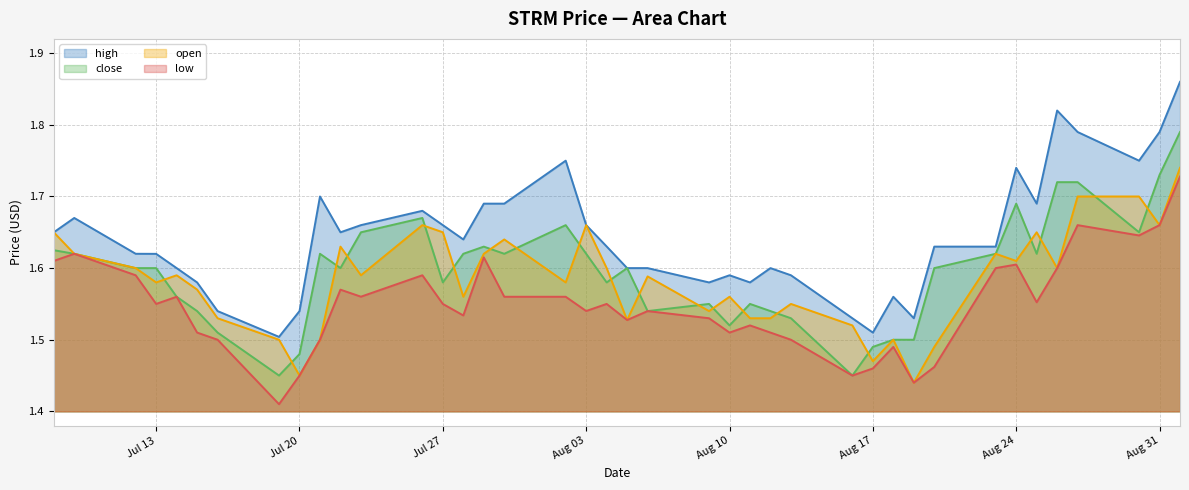

What is the total value across all series at 2021-07-09?

6.5